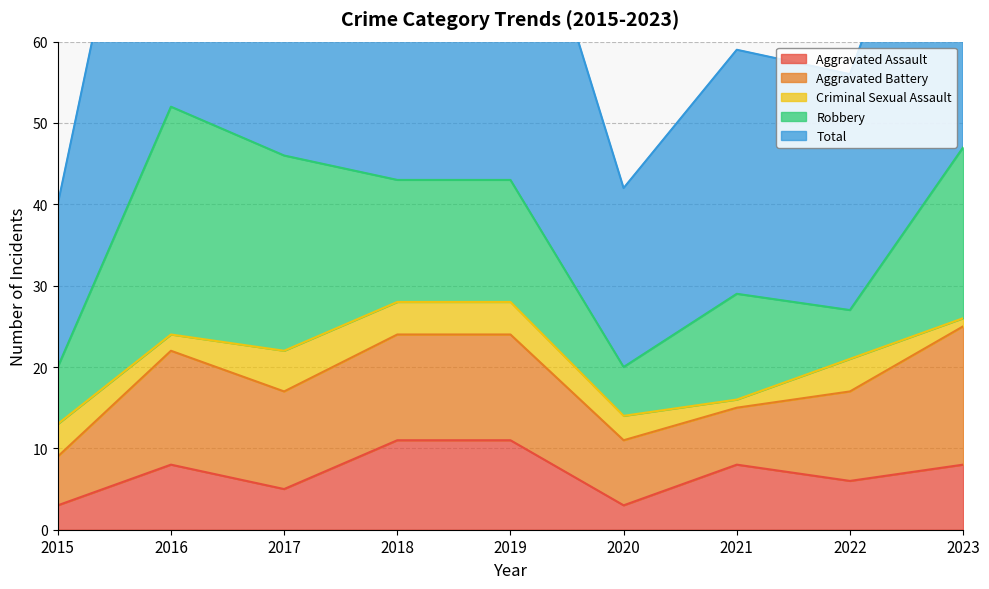

Where is Criminal Sexual Assault nearest to the value 3?

2020